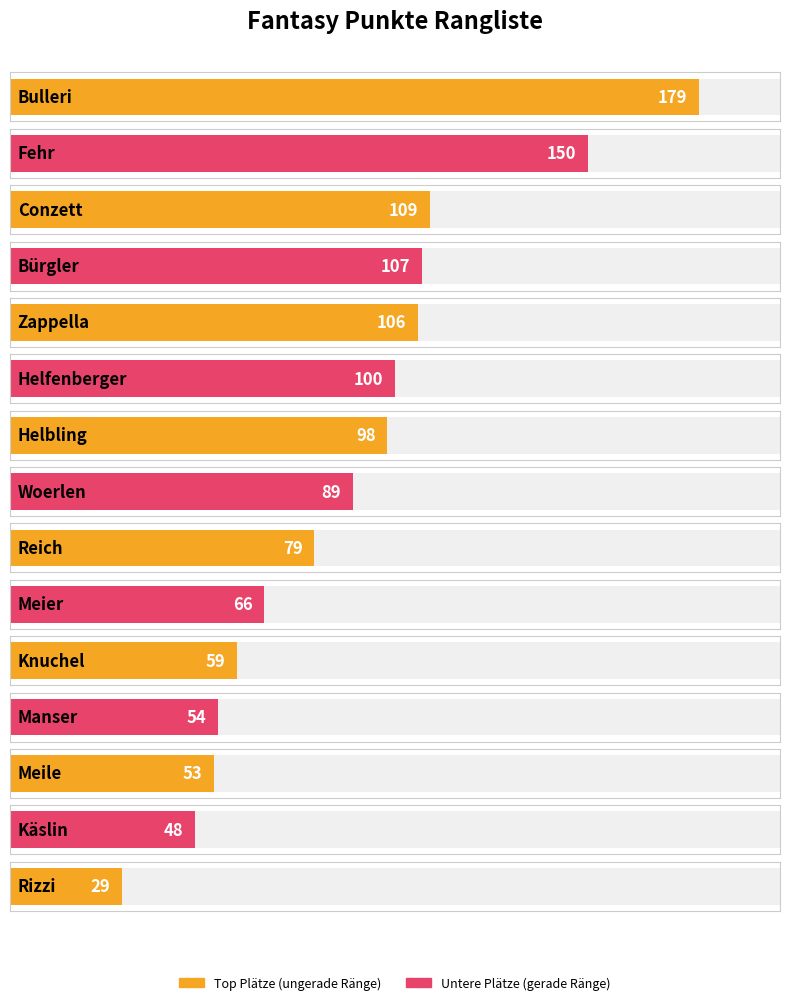

Between Reich and Helbling, which is larger?

Helbling